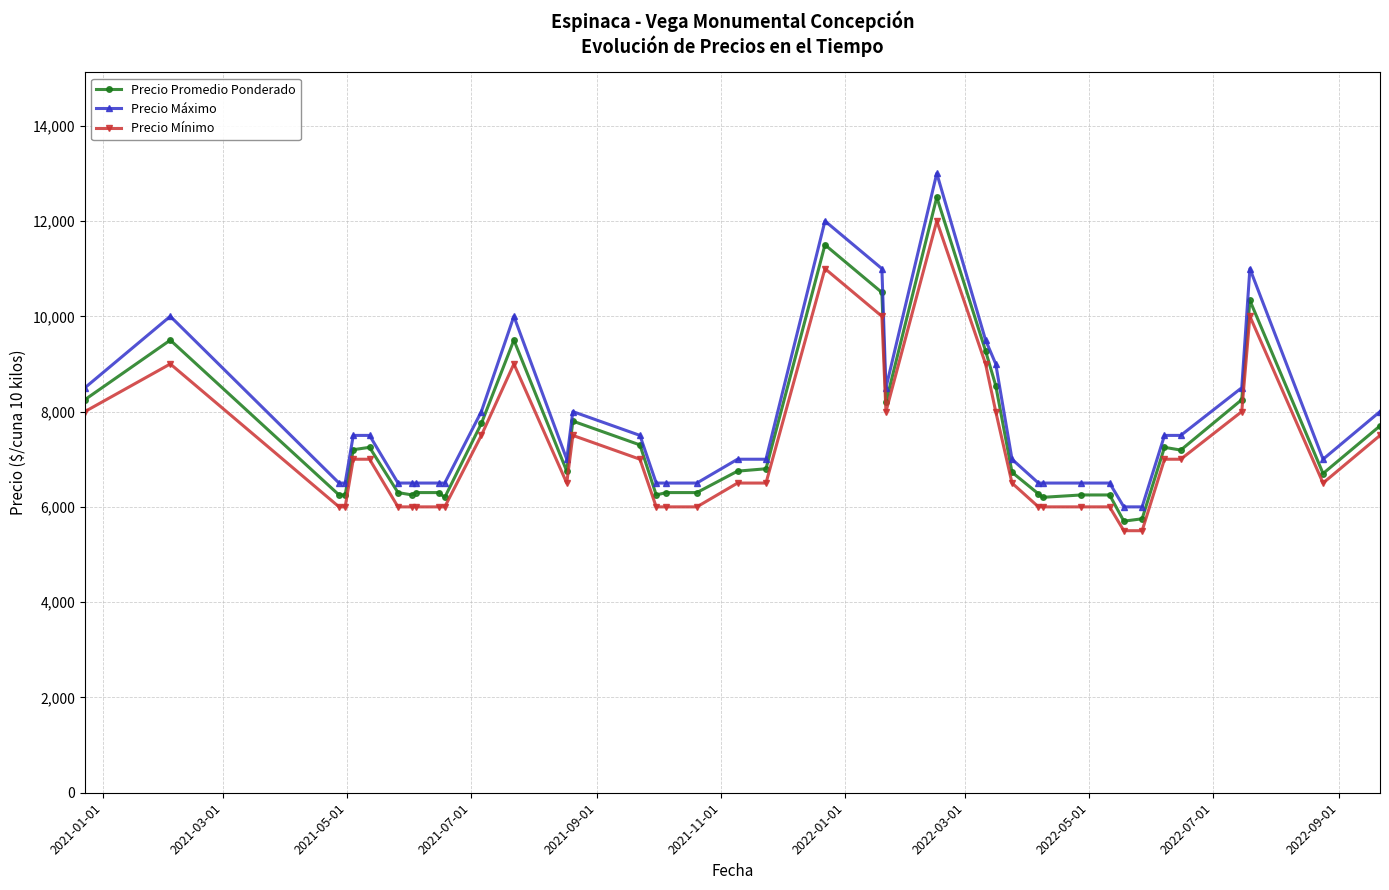

Which series has the largest range (max minus min)?

Precio Máximo